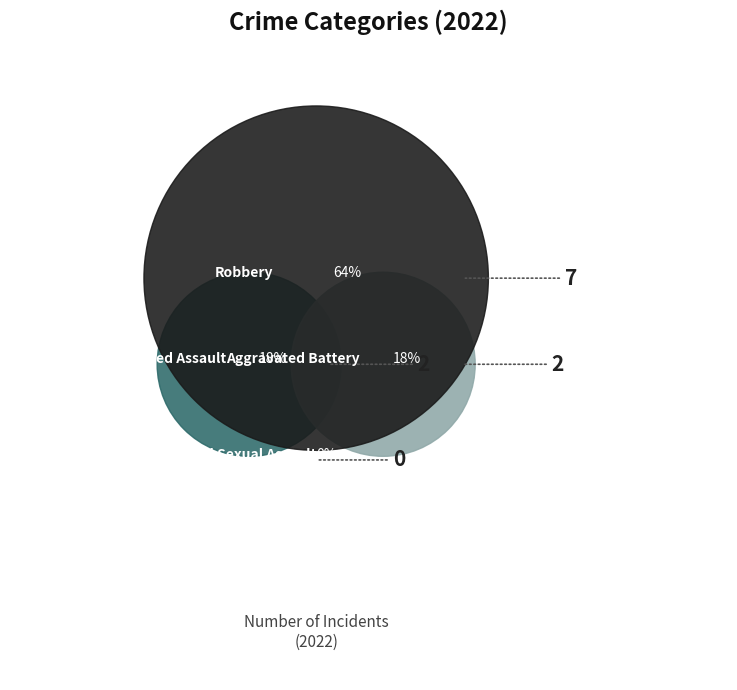

What is the largest slice in the pie chart?

Robbery